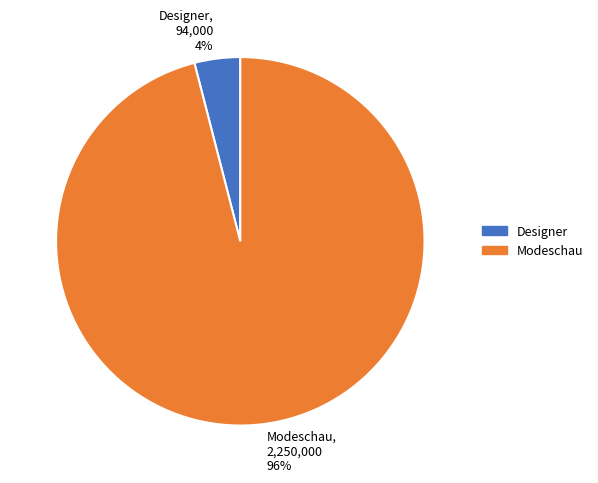

To the nearest percent, what is the difference between the largest and smallest slice percentages?

92%